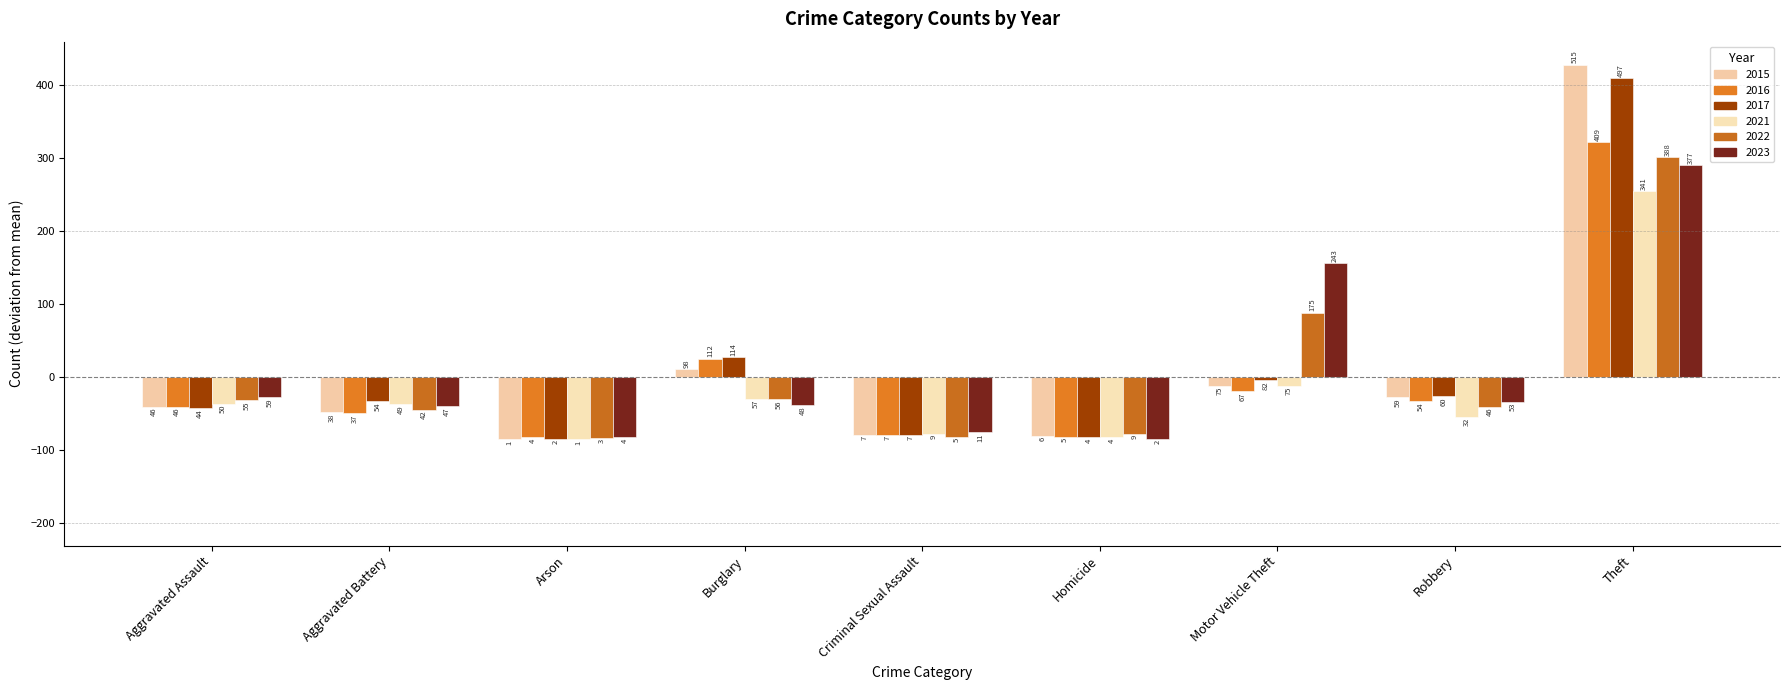

Reading left to right, what are all the values shown in this chart?

2015: -40.9	-48.9	-85.9	11.1	-79.9	-80.9	-11.9	-27.9	428.1
2016: -40.9	-49.9	-82.9	25.1	-79.9	-81.9	-19.9	-32.9	322.1
2017: -42.9	-32.9	-84.9	27.1	-79.9	-82.9	-4.9	-26.9	410.1
2021: -36.9	-37.9	-85.9	-29.9	-77.9	-82.9	-11.9	-54.9	254.1
2022: -31.9	-44.9	-83.9	-30.9	-81.9	-77.9	88.1	-40.9	301.1
2023: -27.9	-39.9	-82.9	-38.9	-75.9	-84.9	156.1	-33.9	290.1